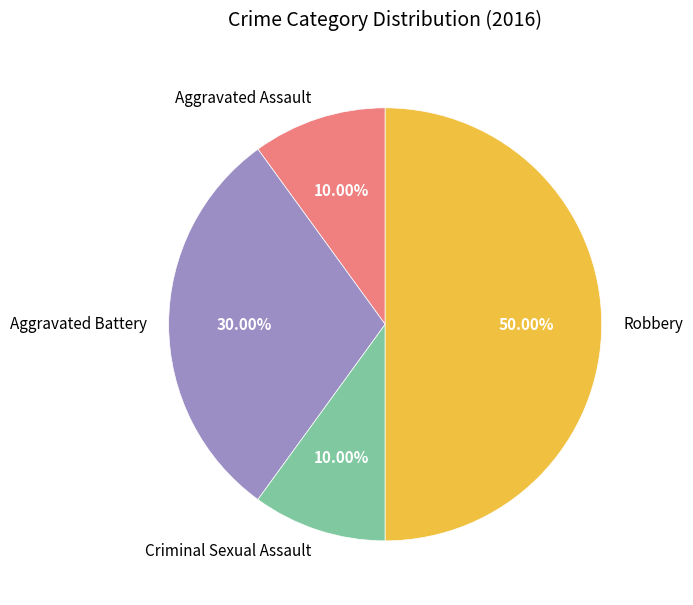

Between Robbery and Aggravated Battery, which is larger?

Robbery